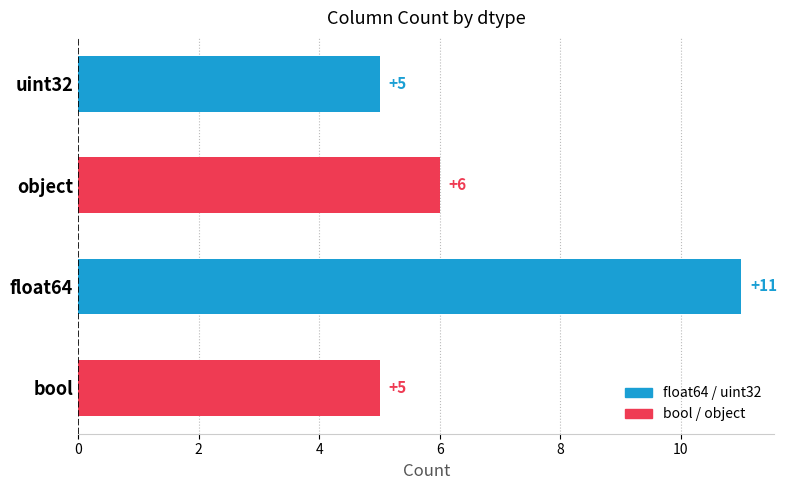

At which category does the chart reach its peak across all series?

float64